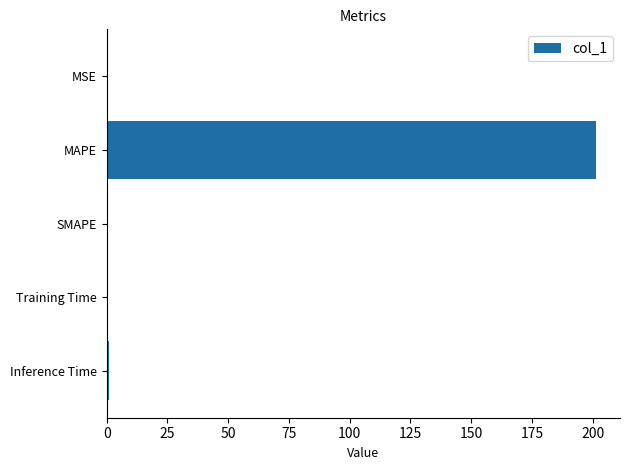

Which has a higher value, MAPE or Inference Time?

MAPE